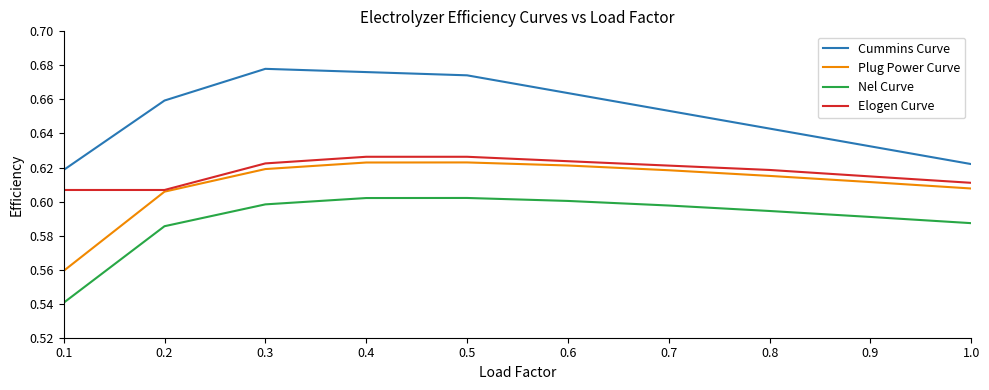

The Cummins Curve series shows 0.6 at 0.1. True or false?

True